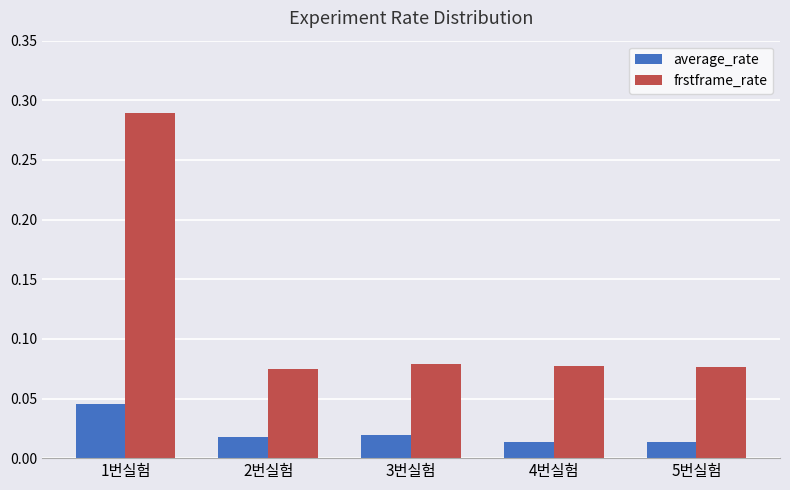

How many bars are there in total?

10